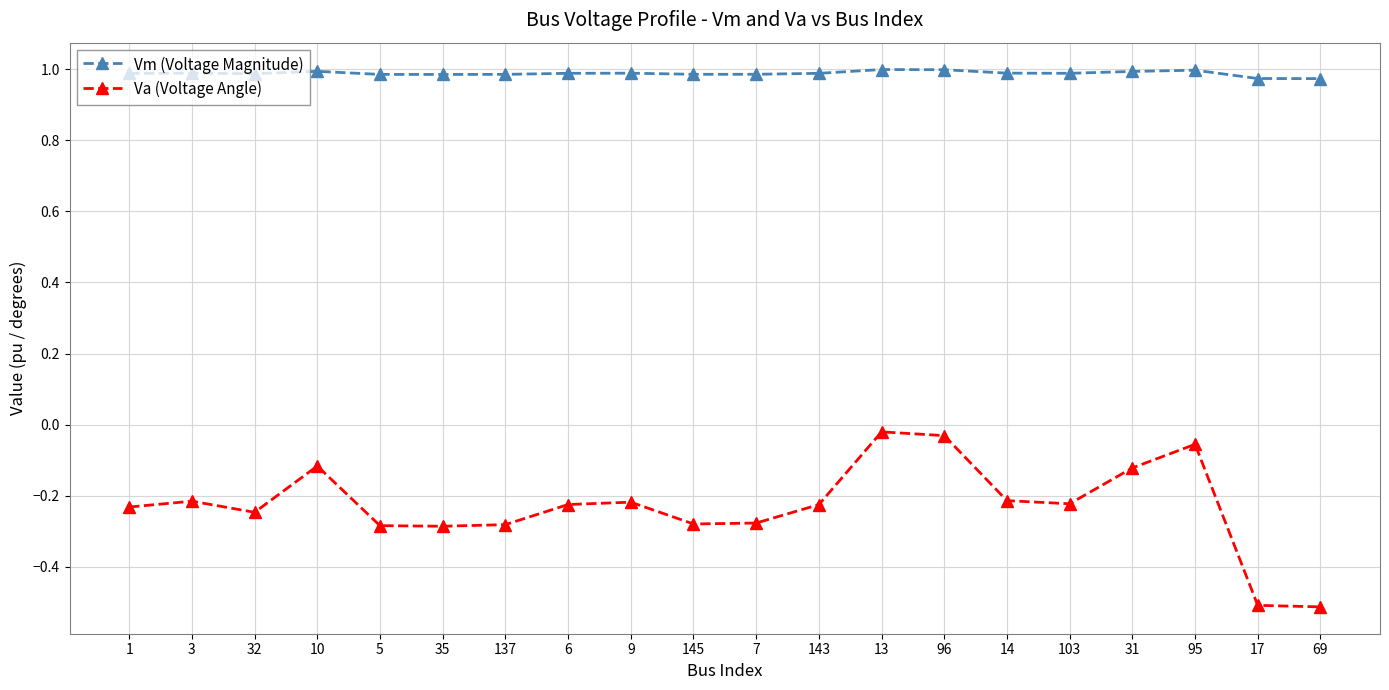

Is it true that Va (Voltage Angle) equals -0.1 at 95?

True